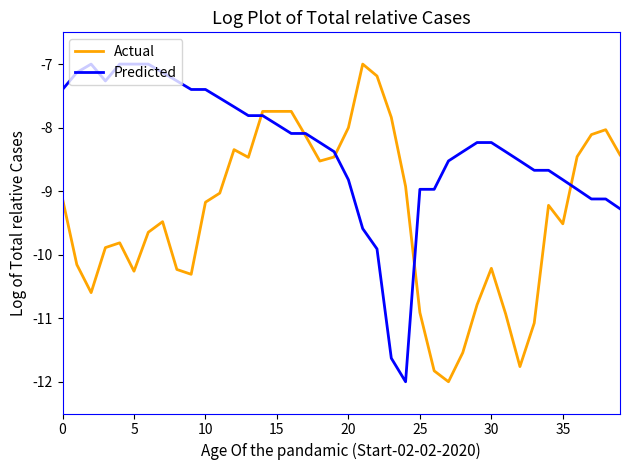

Reading left to right, what are all the values shown in this chart?

Actual: -9.1	-10.2	-10.6	-9.9	-9.8	-10.3	-9.6	-9.5	-10.2	-10.3	-9.2	-9.0	-8.3	-8.5	-7.7	-7.7	-7.7	-8.1	-8.5	-8.5	-8.0	-7.0	-7.2	-7.8	-8.9	-10.9	-11.8	-12.0	-11.5	-10.8	-10.2	-10.9	-11.8	-11.1	-9.2	-9.5	-8.5	-8.1	-8.0	-8.4
Predicted: -7.4	-7.1	-7.0	-7.3	-7.0	-7.0	-7.0	-7.1	-7.3	-7.4	-7.4	-7.5	-7.7	-7.8	-7.8	-8.0	-8.1	-8.1	-8.2	-8.4	-8.8	-9.6	-9.9	-11.6	-12.0	-9.0	-9.0	-8.5	-8.4	-8.2	-8.2	-8.4	-8.5	-8.7	-8.7	-8.8	-9.0	-9.1	-9.1	-9.3